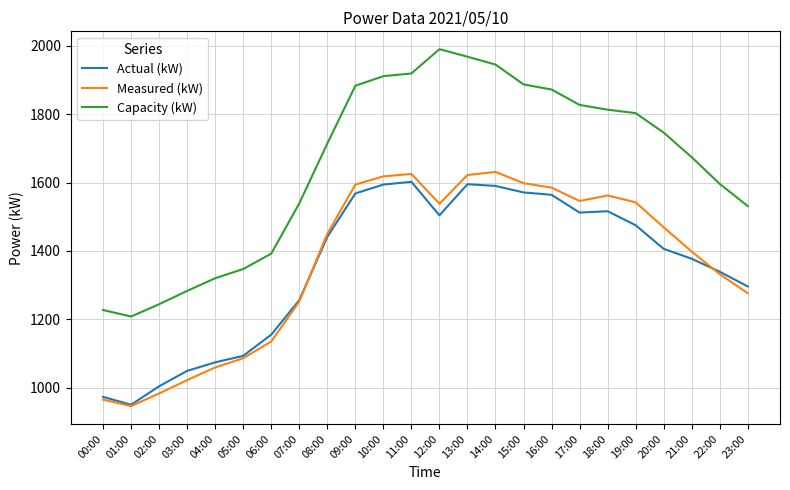

Rank the series by their maximum value, from highest to lowest.

Capacity (kW), Measured (kW), Actual (kW)